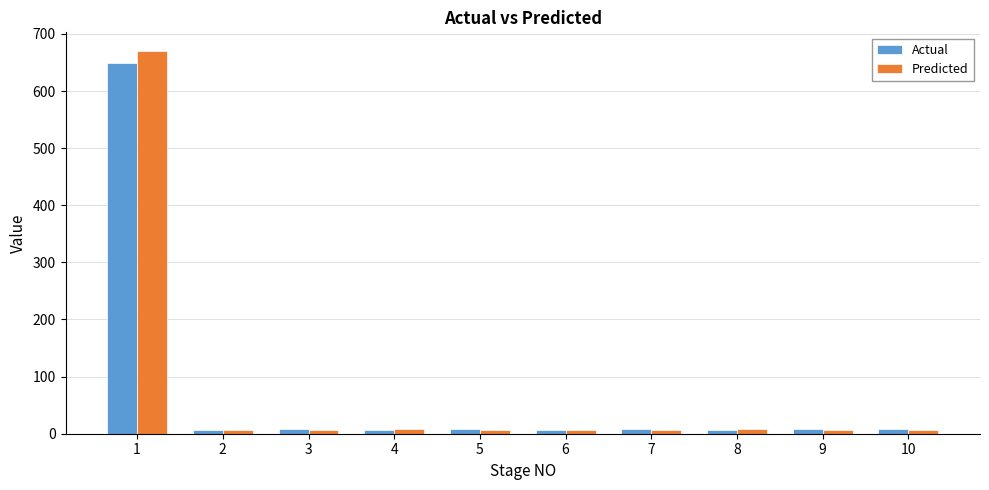

At 1, list the series in order from smallest to largest.

Actual, Predicted